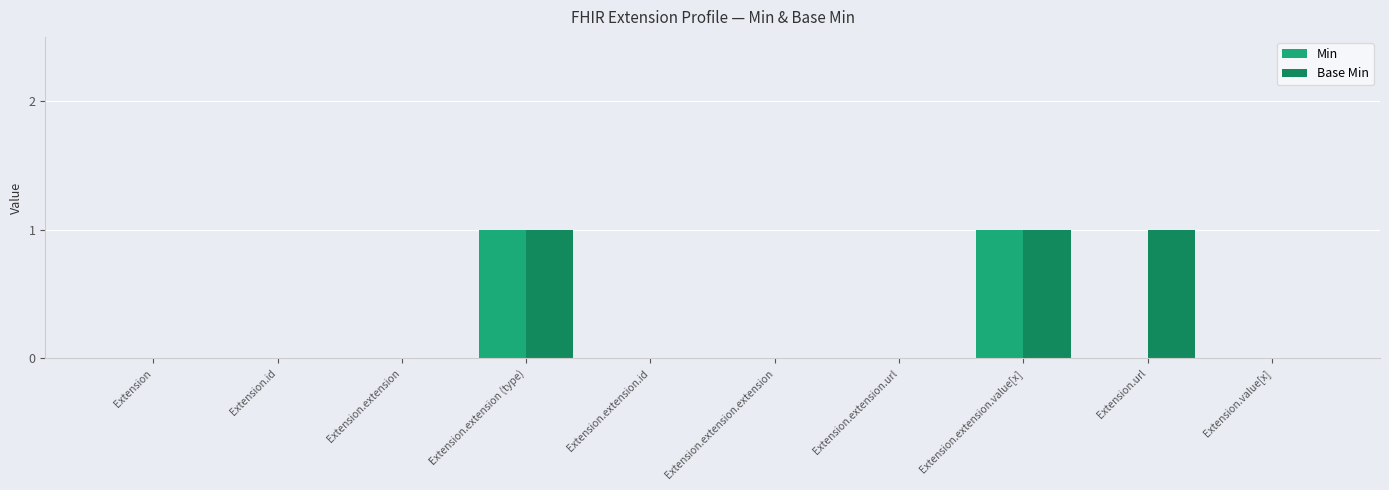

What is the sum of the Base Min values at Extension.url and Extension.extension.id?

1